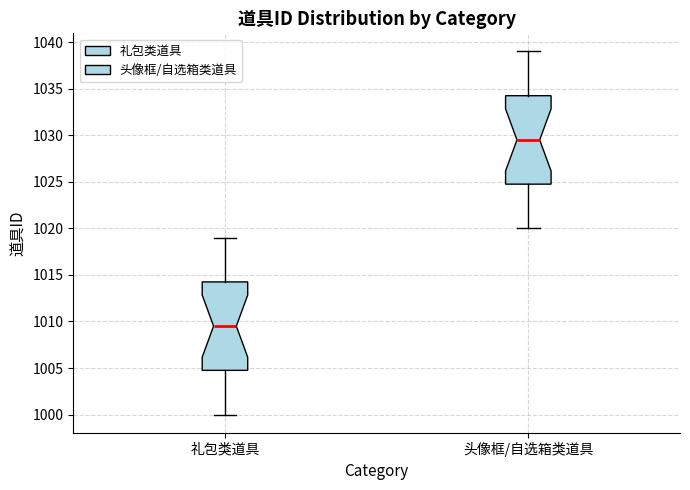

Which box has the highest median line?

头像框/自选箱类道具